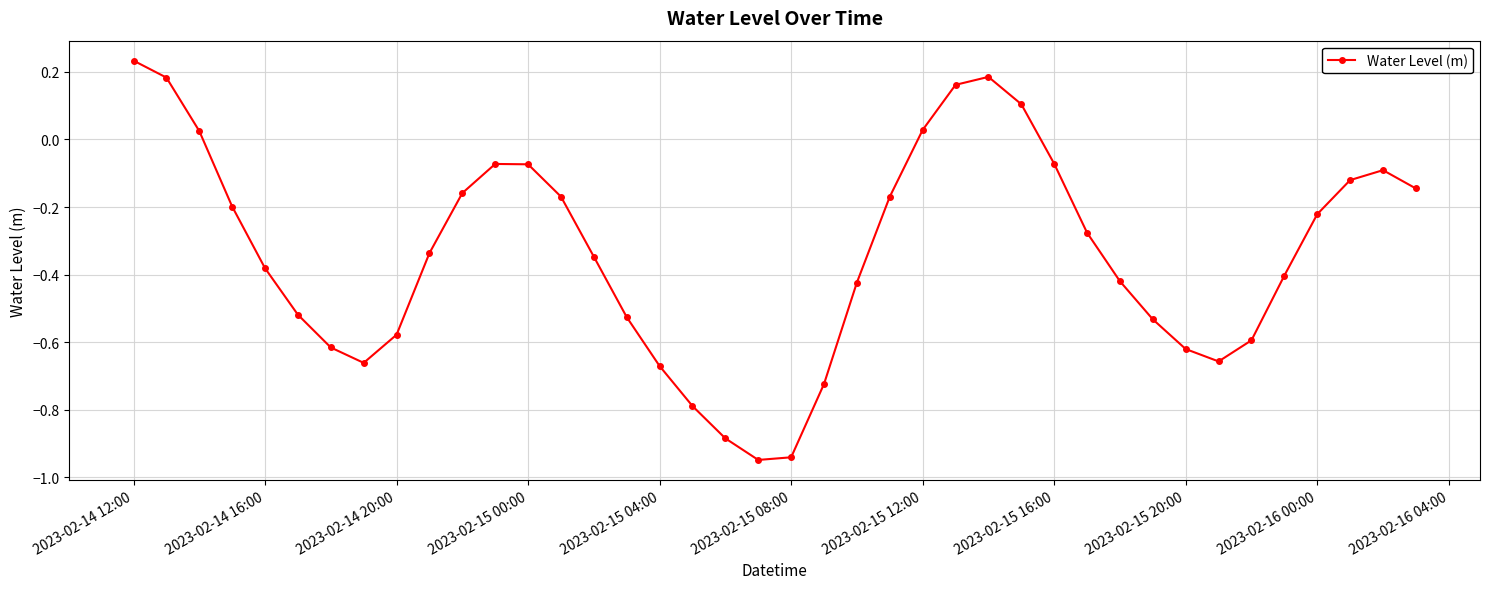

How many interior local valleys (lower than both neighbors) does the data have?

3